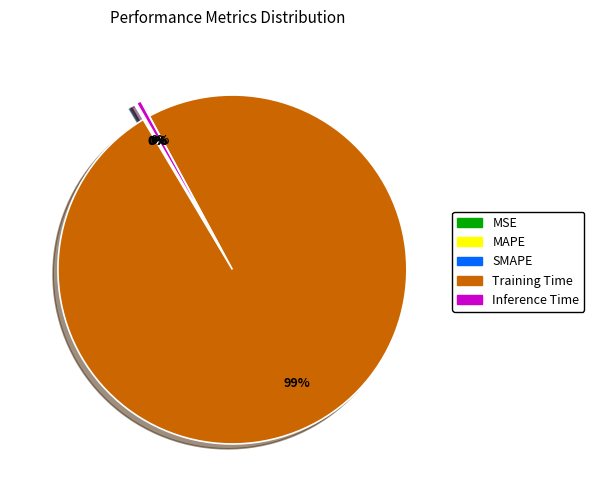

To the nearest percent, what is the average slice percentage?

20%